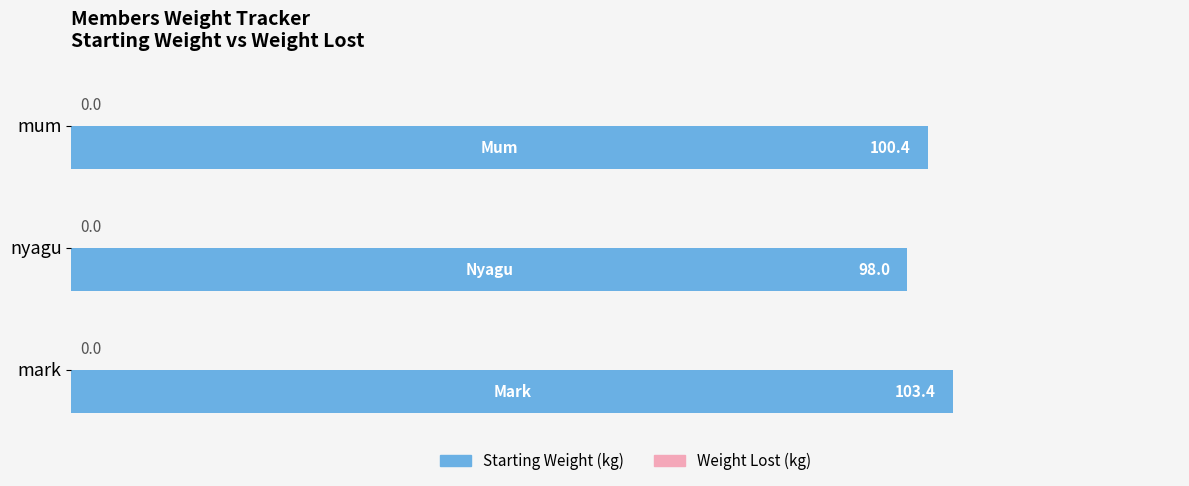

How many bars are there in total?

3